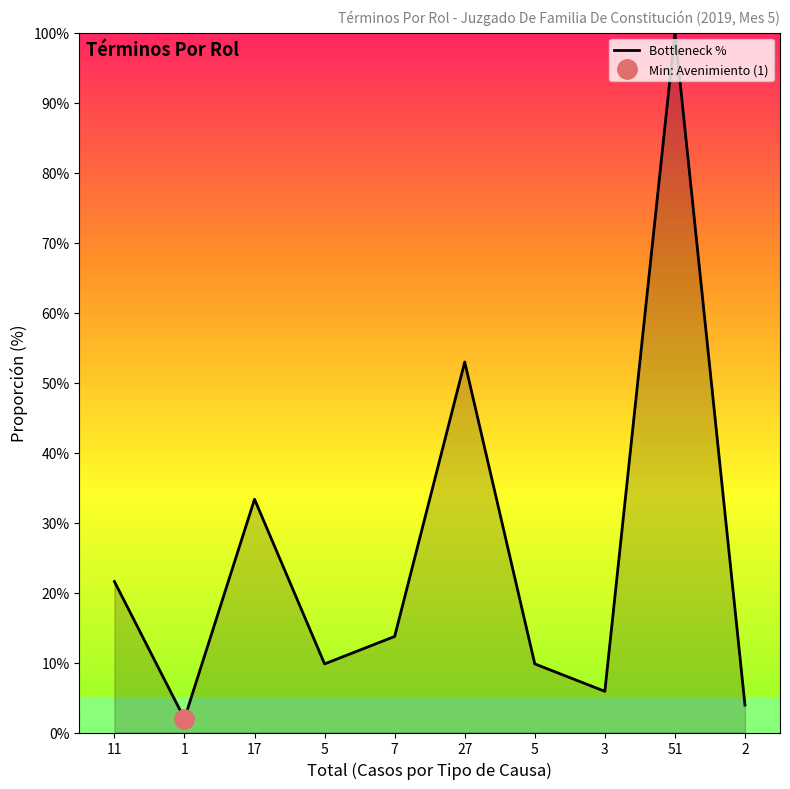

What is the maximum value shown in the chart?

100.0